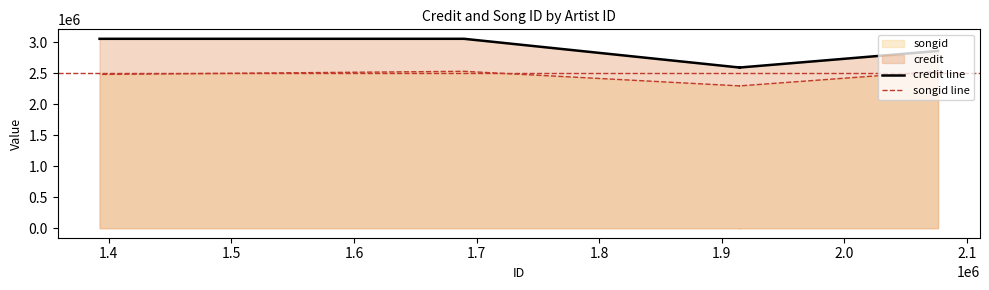

Which has a higher value, 1.5 or 1.6?

1.6